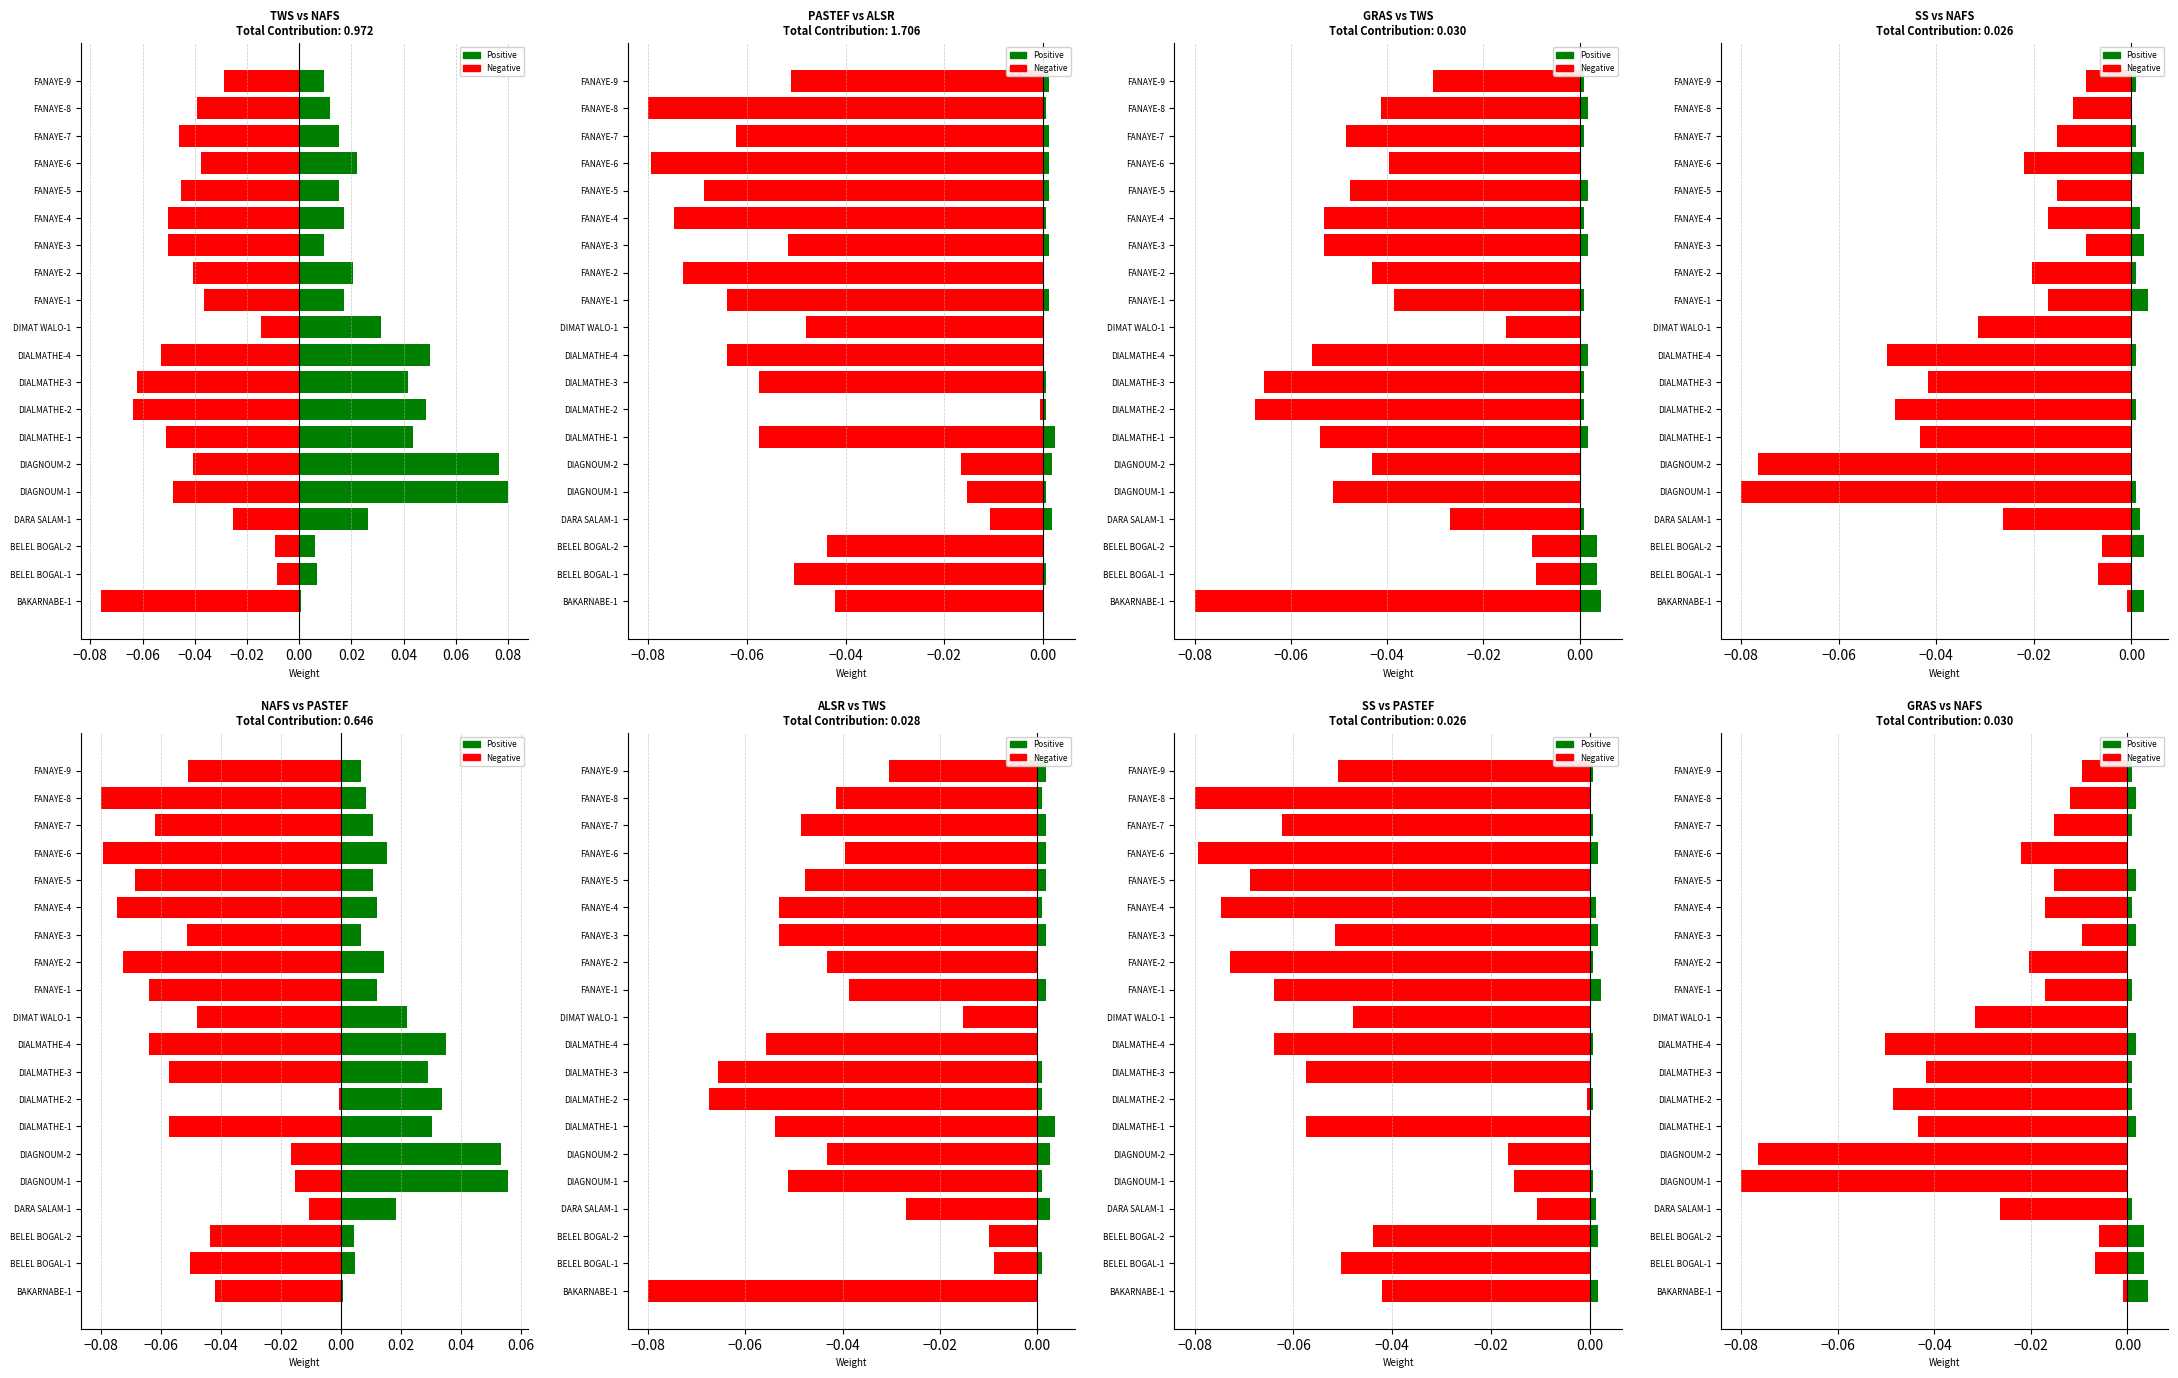

Is it true that Negative equals -0.0 at FANAYE-7?

True